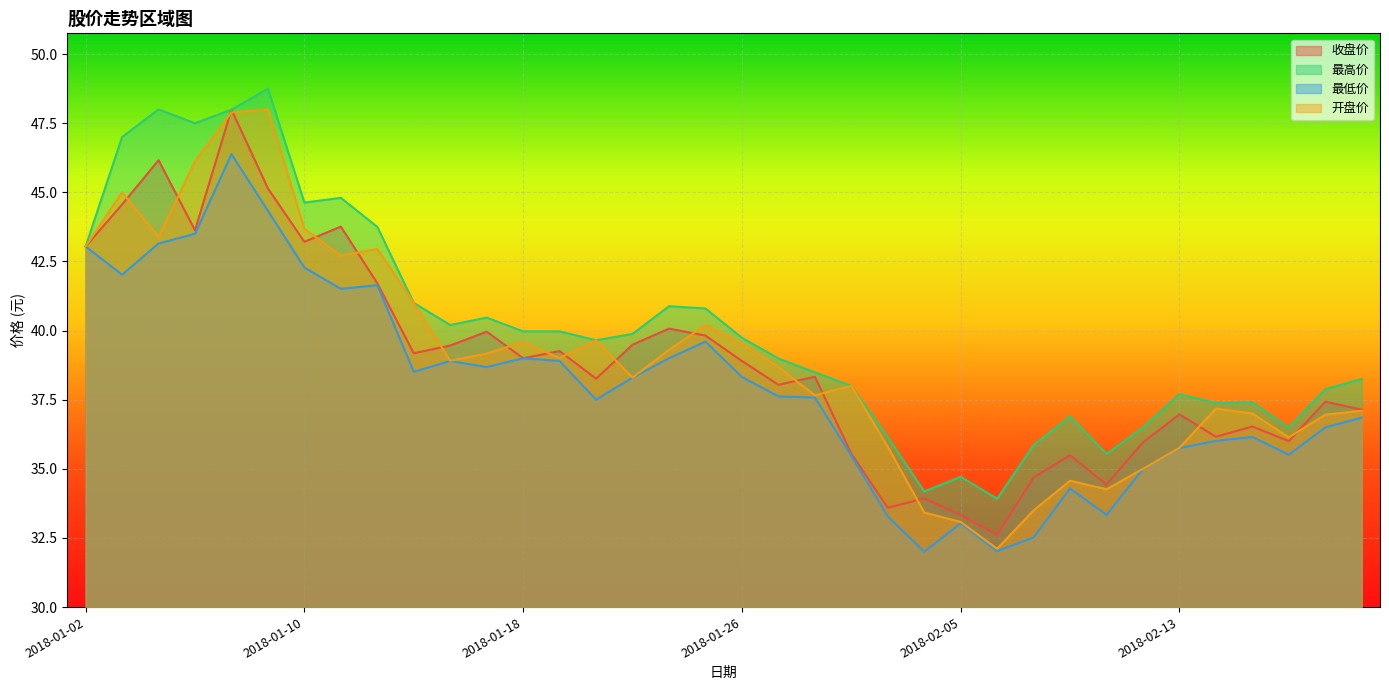

How many lines are shown in the chart?

4